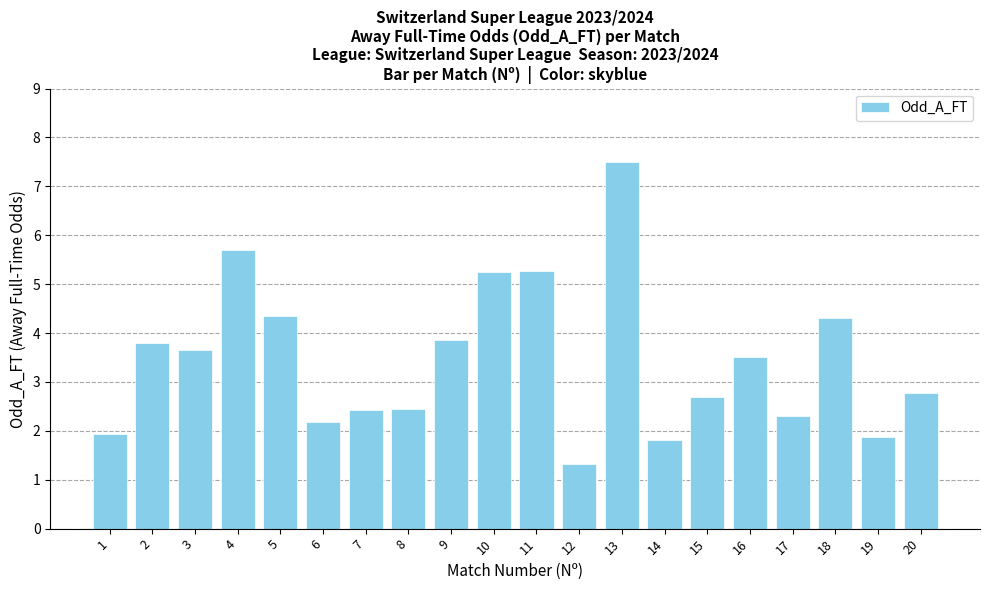

What is the ratio of the value at 18 to the value at 3?

1.2